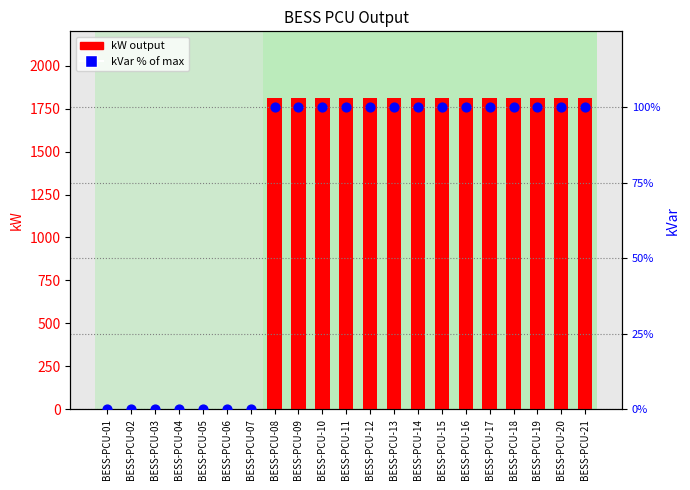

At which category is the sum across all series the highest?

BESS-PCU-08